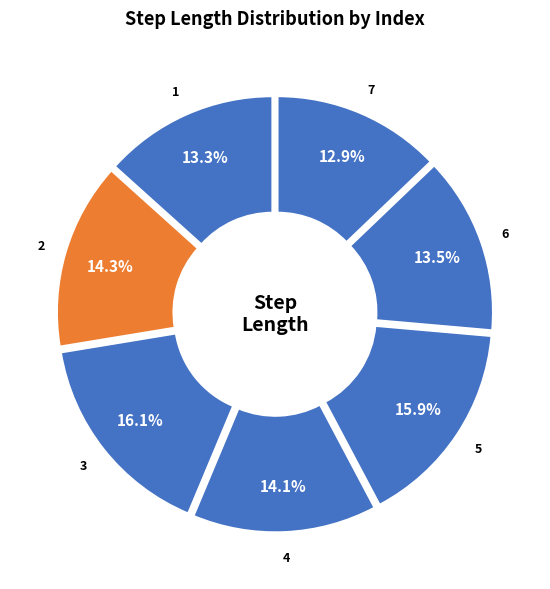

To the nearest percent, what is the average slice percentage?

14%